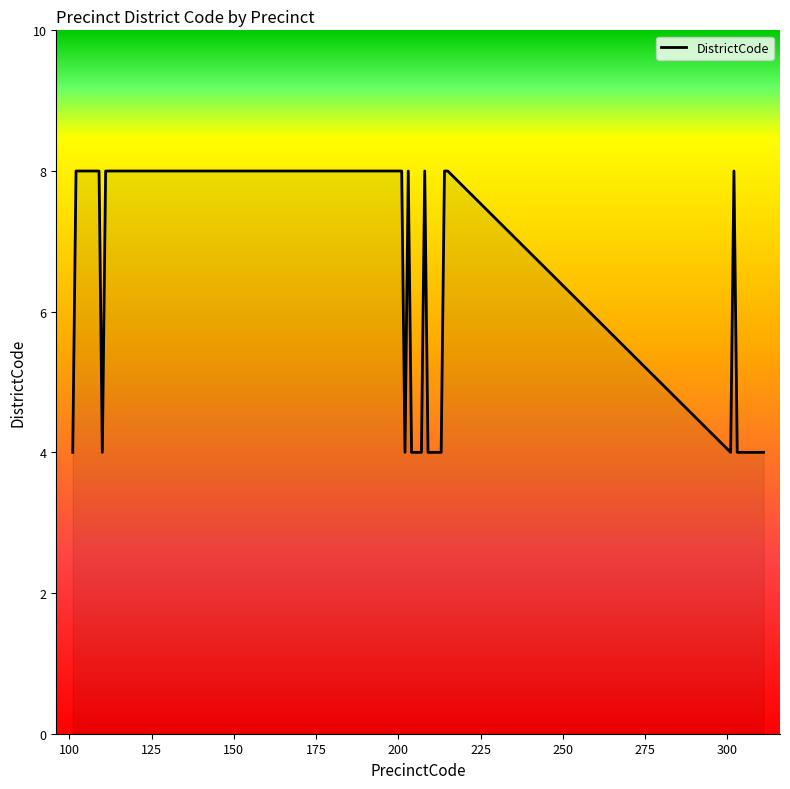

What is the smallest value displayed?

4